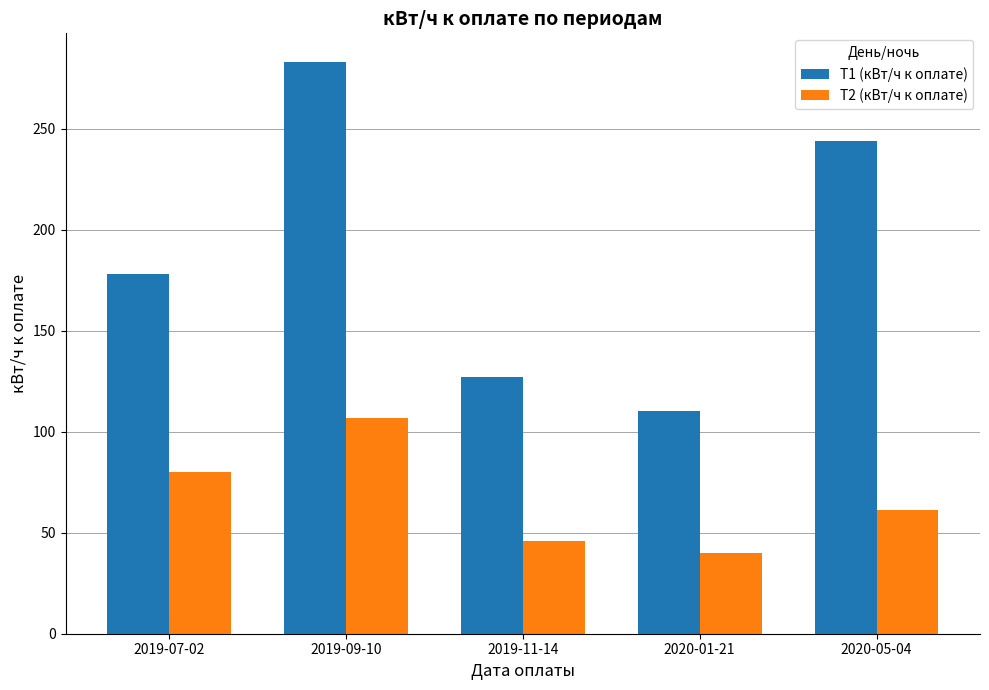

Reading left to right, transcribe all the data shown in this chart.

T1 (кВт/ч к оплате): 2019-07-02=178	2019-09-10=283	2019-11-14=127	2020-01-21=110	2020-05-04=244
T2 (кВт/ч к оплате): 2019-07-02=80	2019-09-10=107	2019-11-14=46	2020-01-21=40	2020-05-04=61